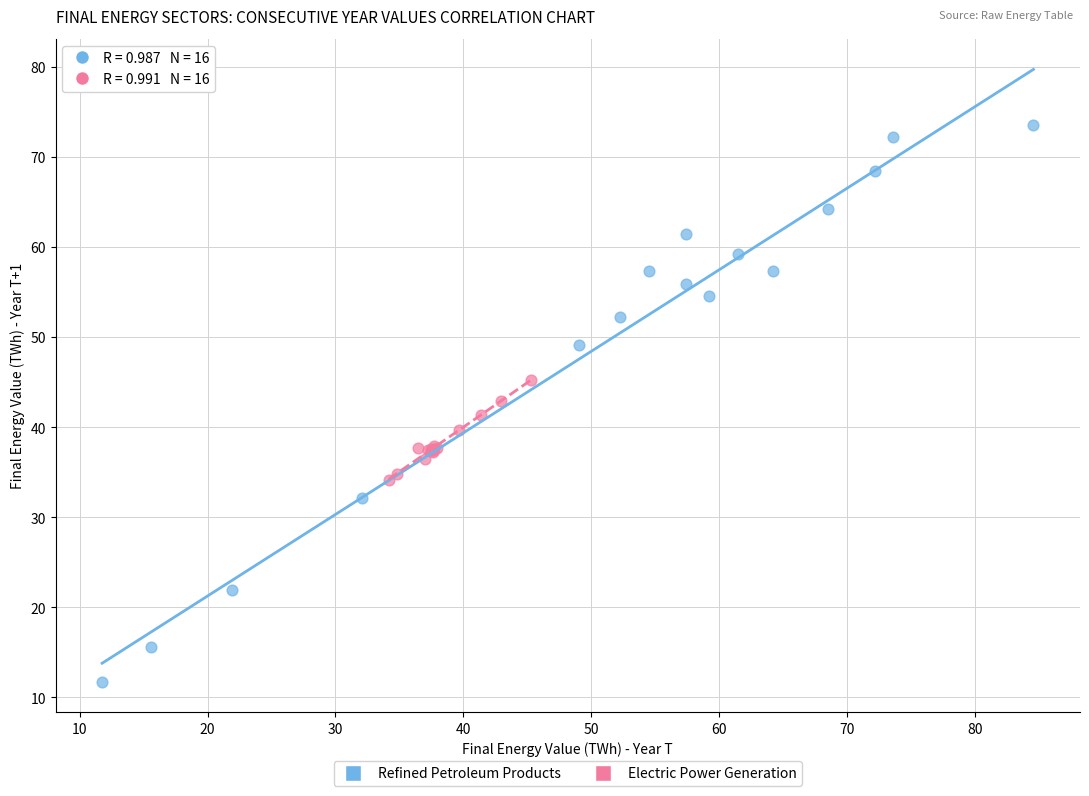

Which series has the largest Y range (max minus min)?

Refined Petroleum Products